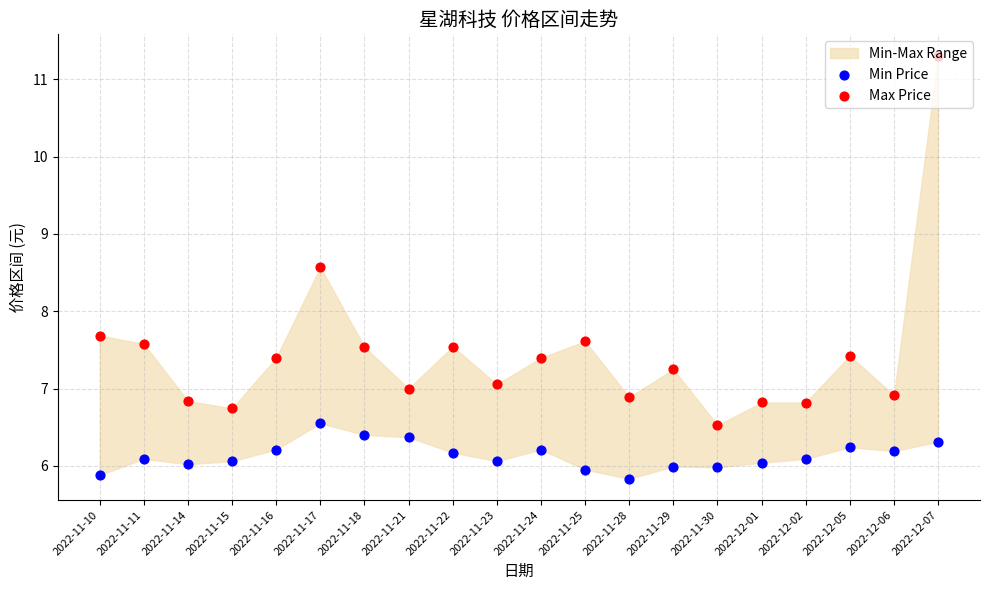

What is the total value across all series at 2022-12-05?

13.7